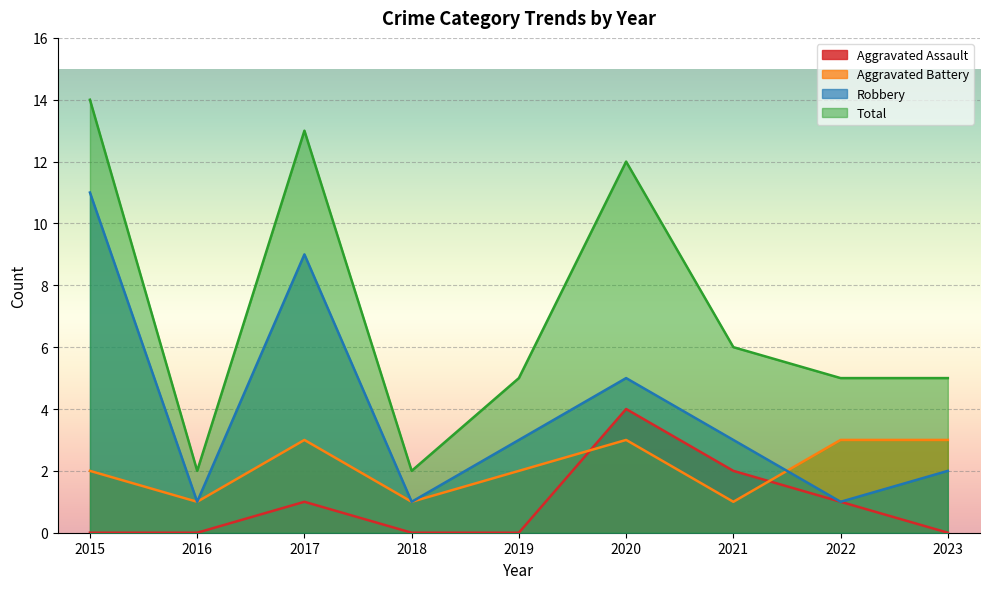

Count the Robbery values in the range 1 to 5.

7